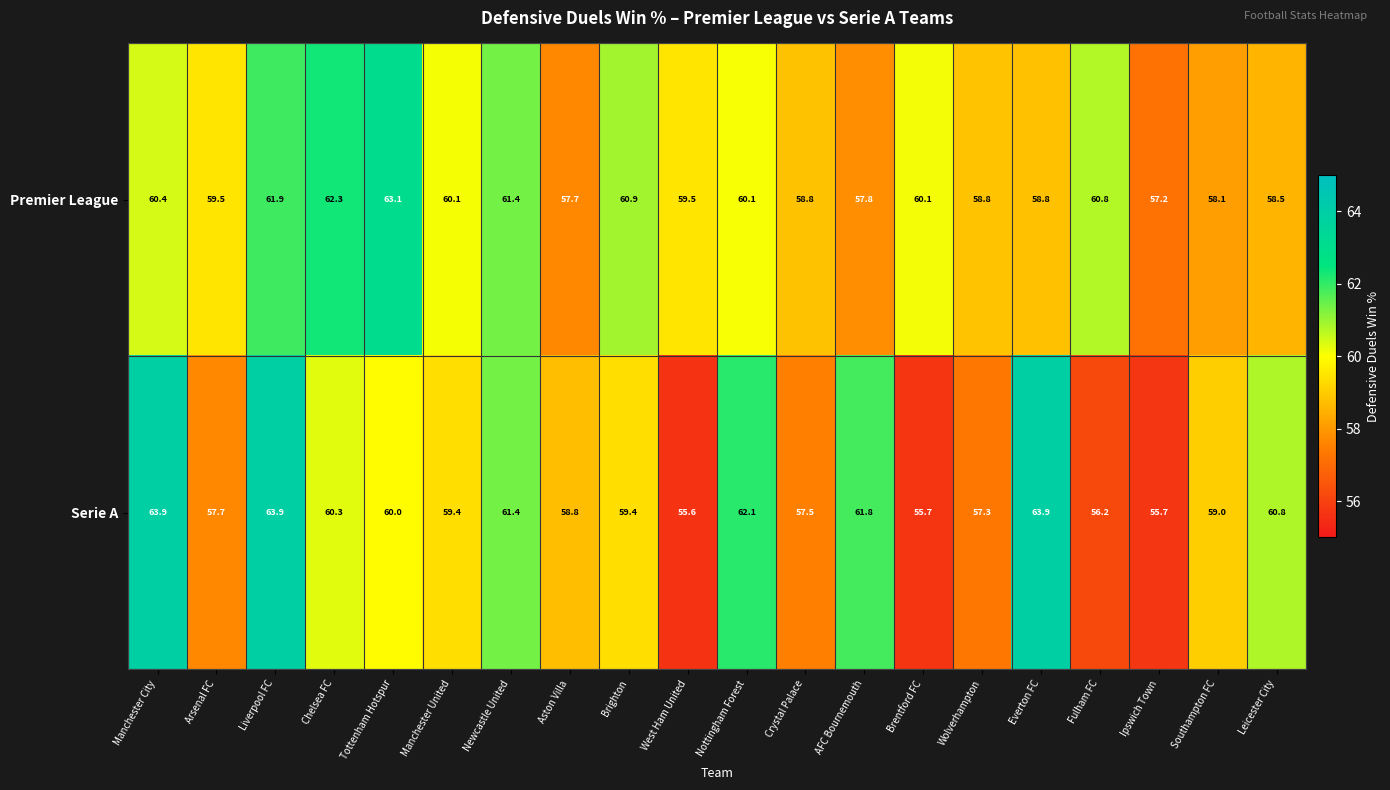

At which label is Serie A closest to 59?

Southampton FC